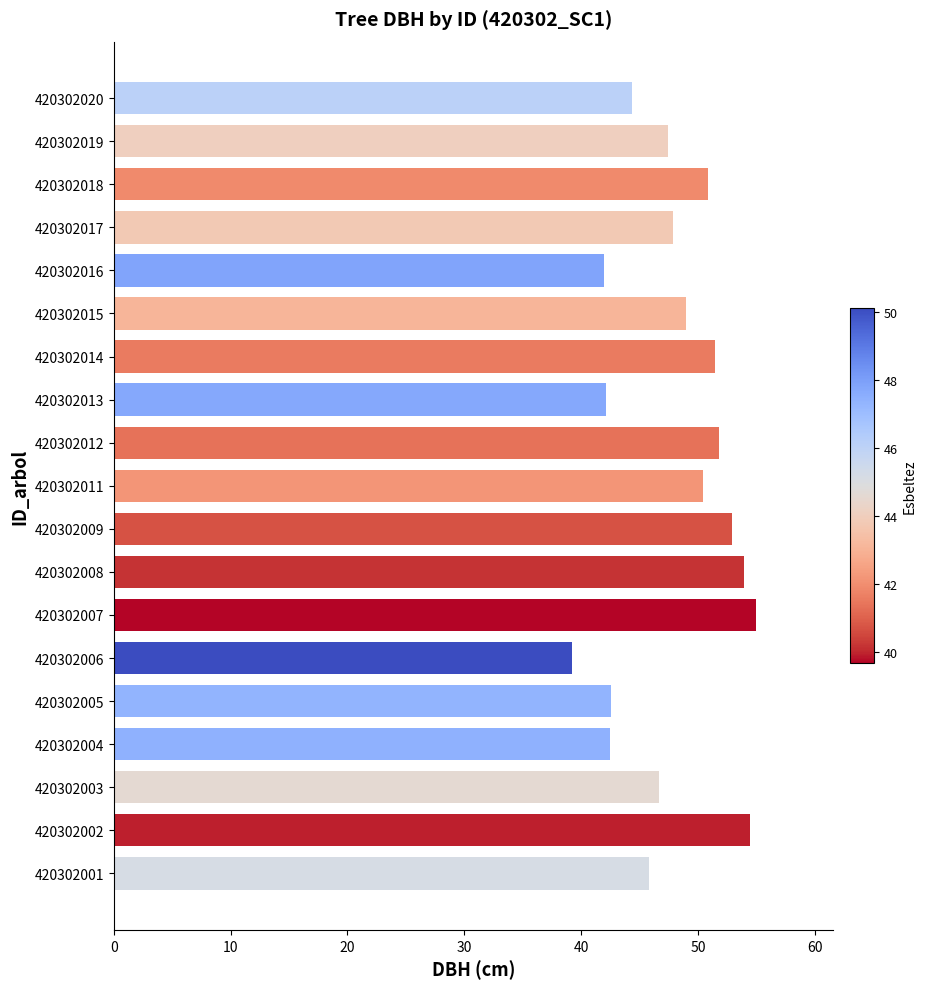

At which category does the chart reach its minimum across all series?

420302006